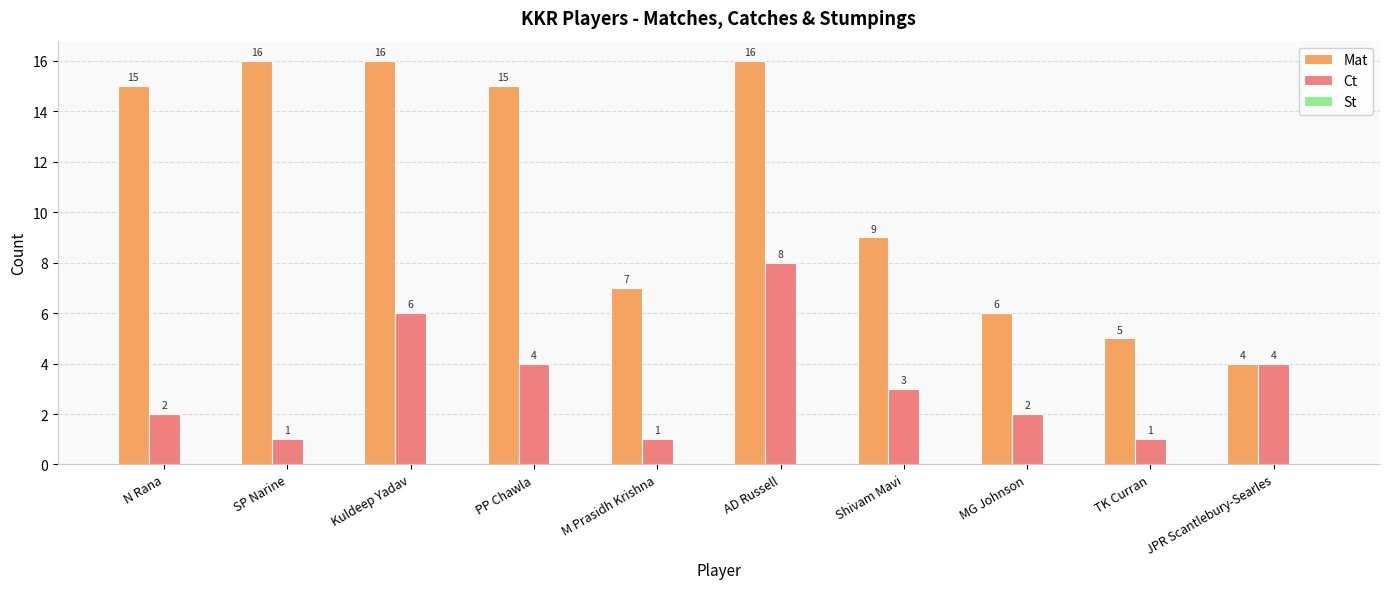

At M Prasidh Krishna, list the series in order from smallest to largest.

Ct, Mat